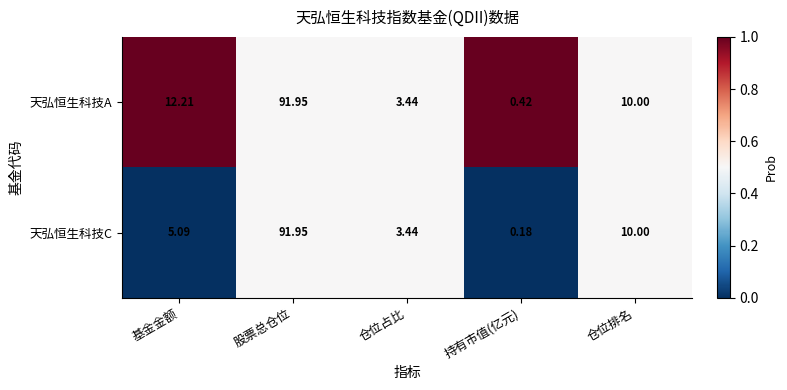

Where does the 天弘恒生科技A series first go above 10?

基金金额